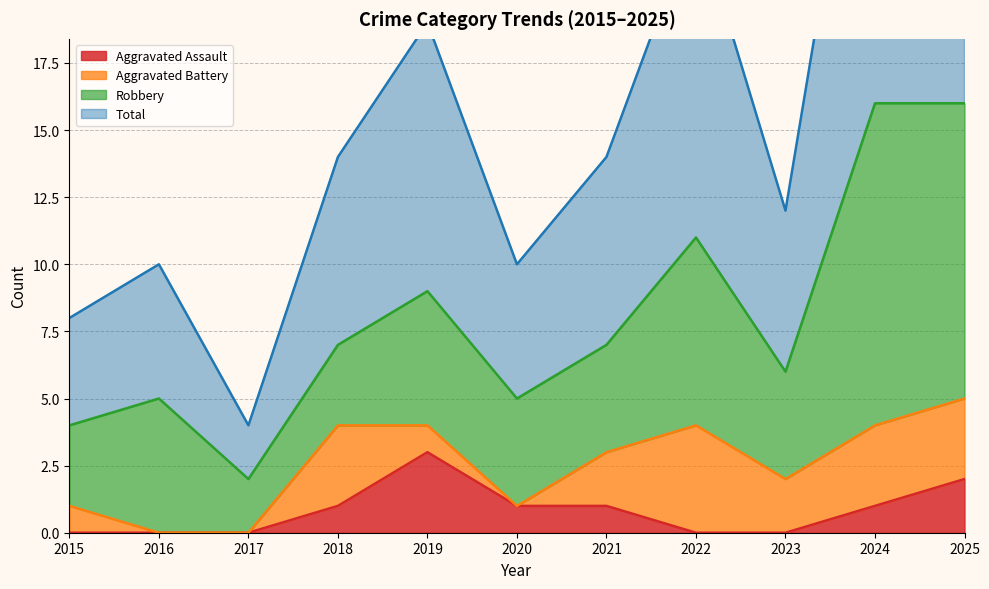

True or false: Aggravated Assault has a value of 1 at 2022.

False